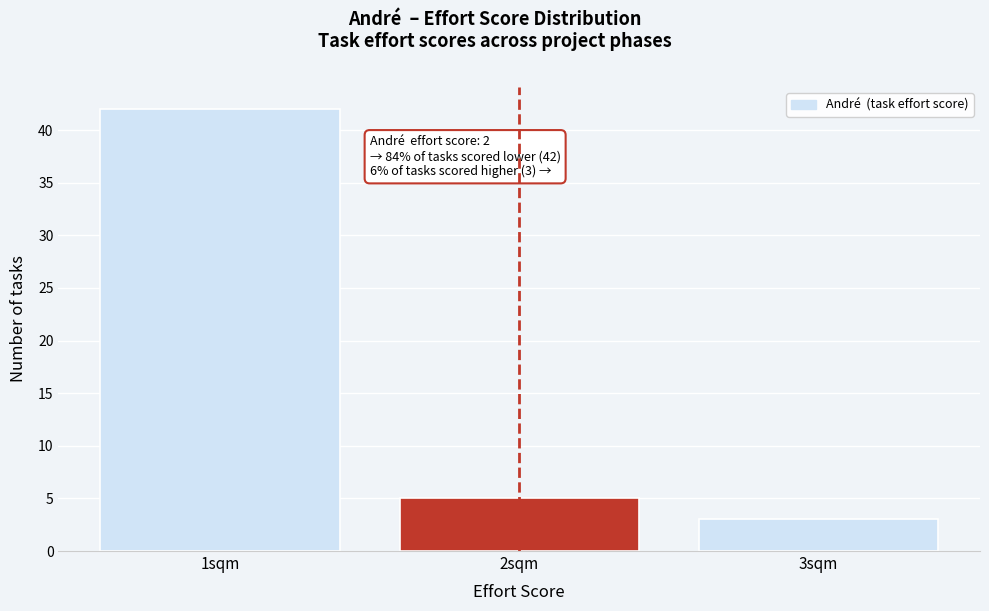

Reading left to right, extract all data points from this chart.

1sqm=42	2sqm=5	3sqm=3